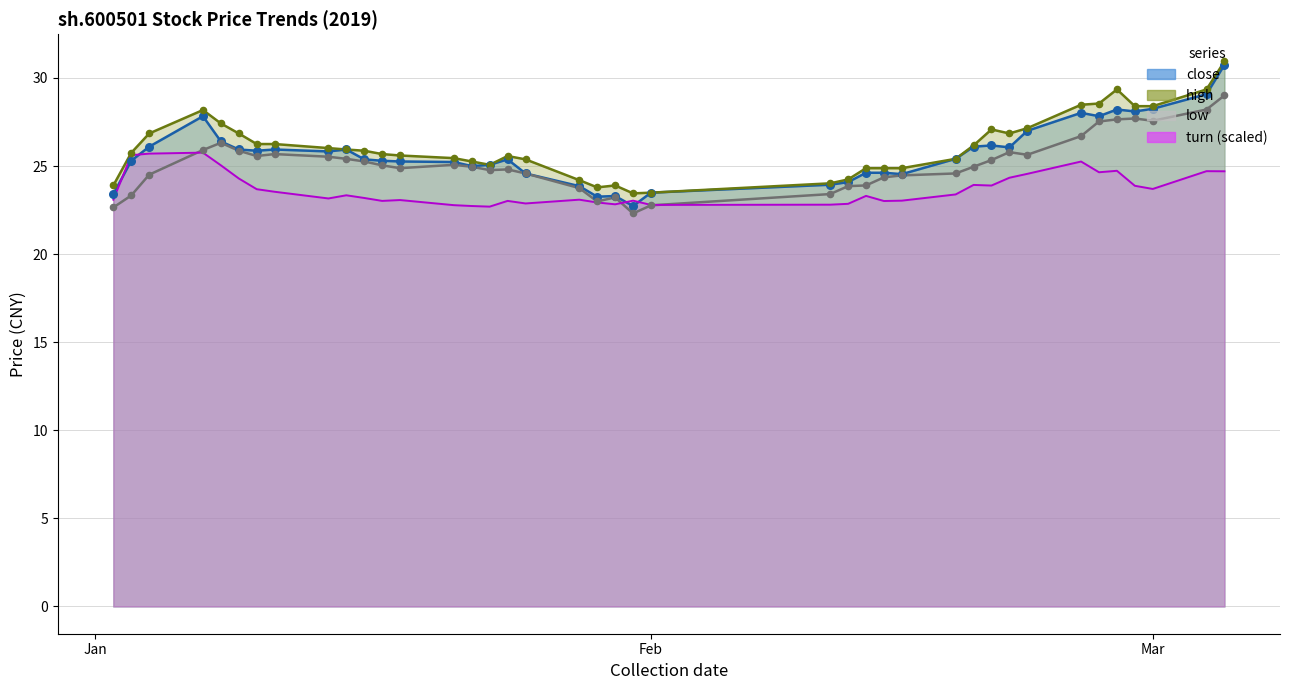

Which series contains the highest Y value?

high